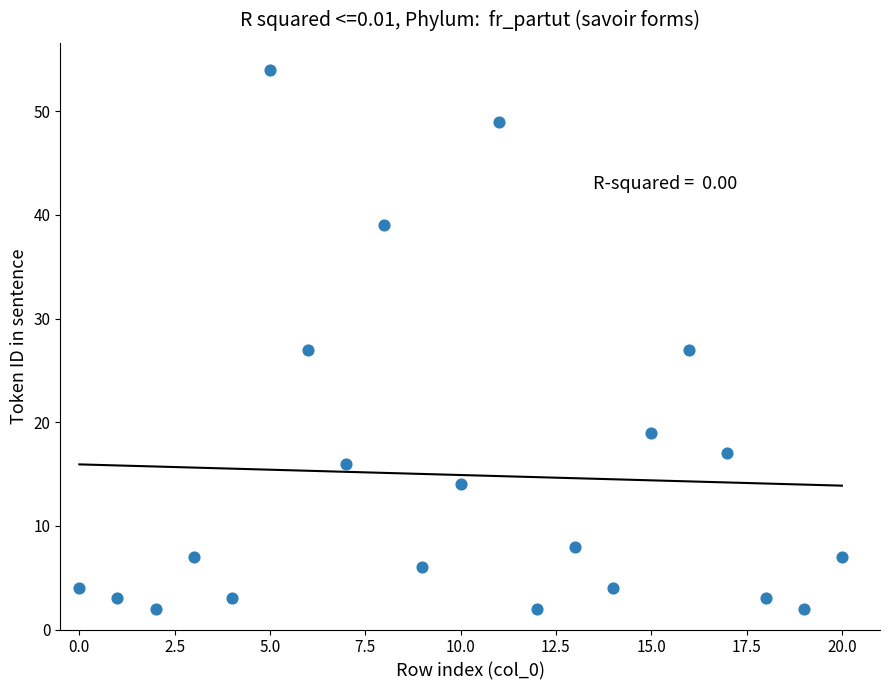

What is the range of Y values (max minus min)?

52